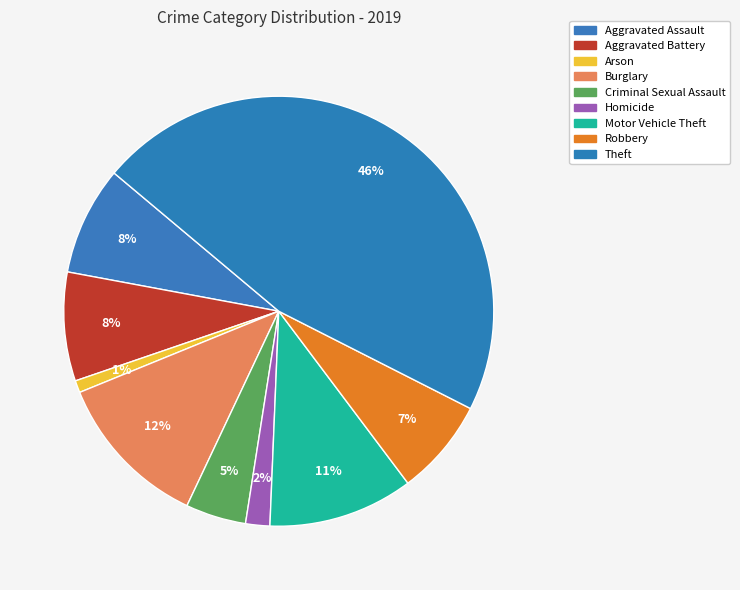

Between Criminal Sexual Assault and Robbery, which is larger?

Robbery